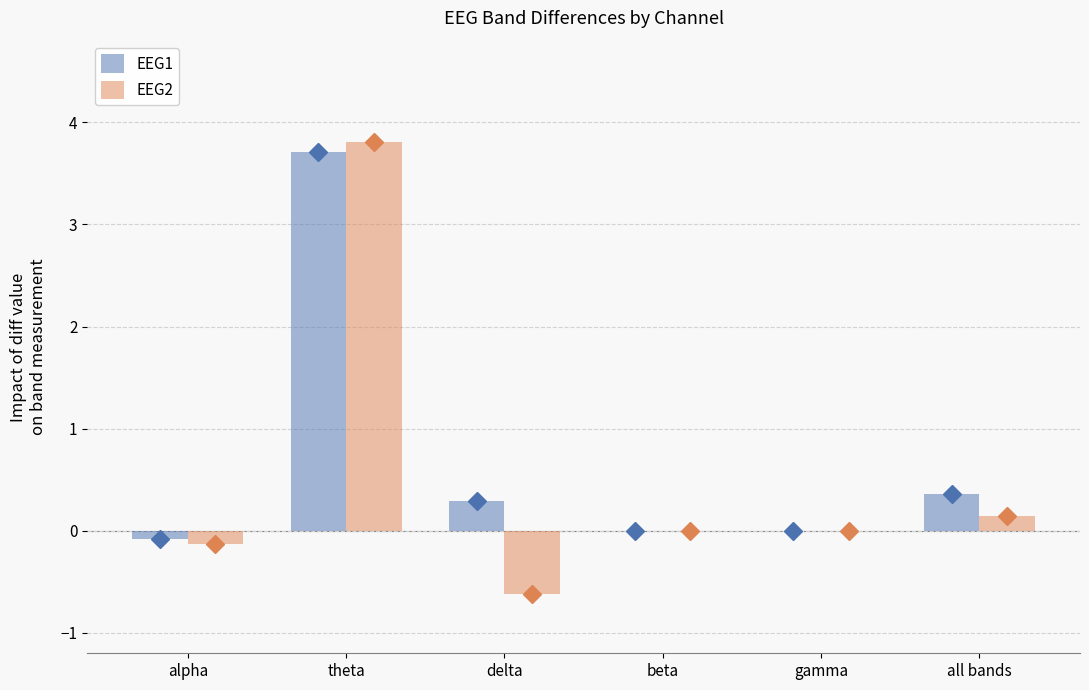

Read the EEG1 value at theta.

3.7